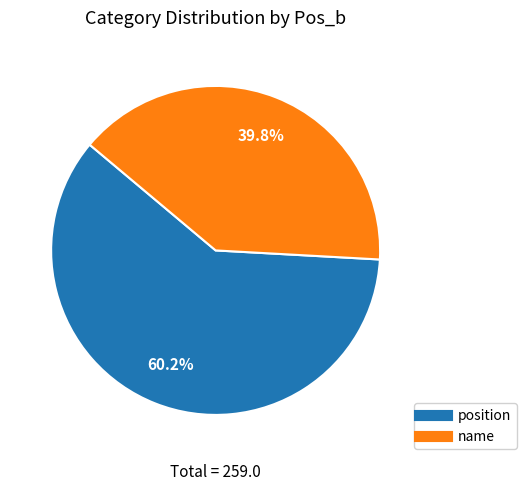

Is there any slice that represents more than half of the pie?

Yes